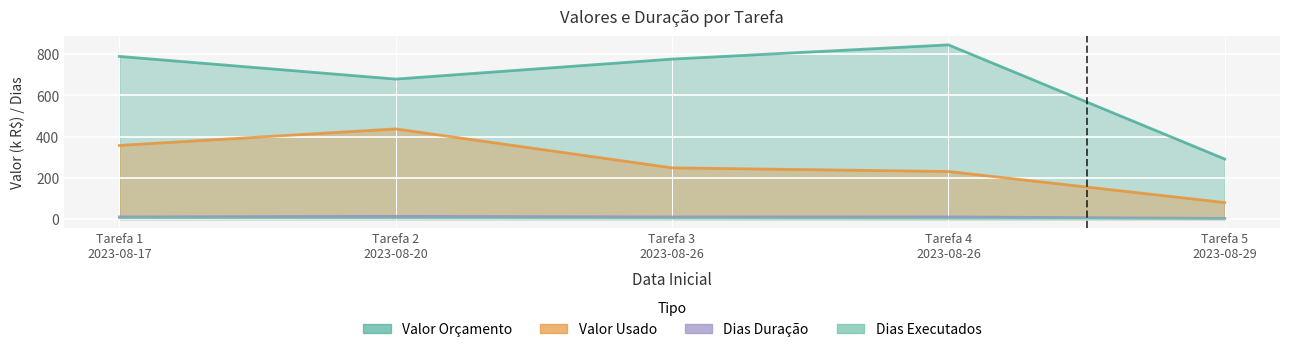

Rank the series at Tarefa 1 2023-08-17 from lowest to highest value.

Dias Executados, Dias Duração, Valor Usado, Valor Orçamento